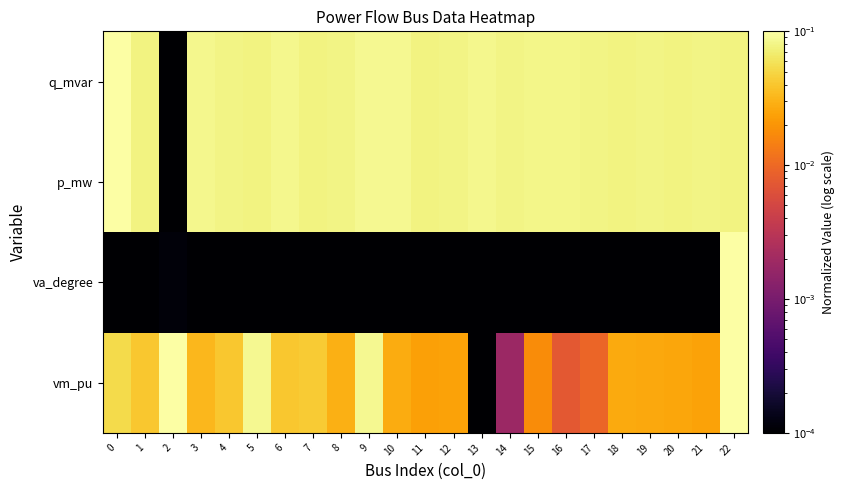

What is the difference between the highest and lowest values at 21?

0.1